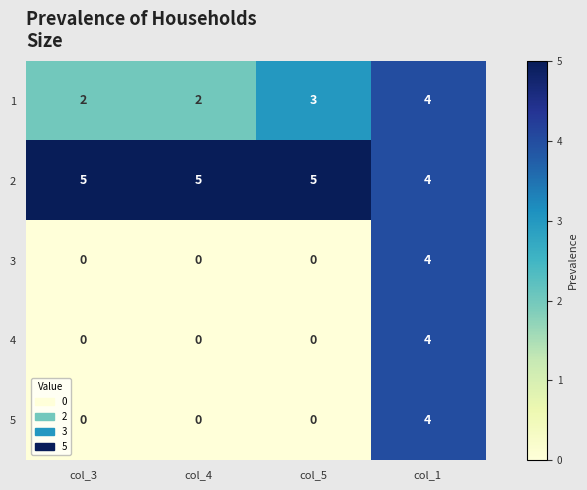

How many positive values does the 5 series have?

1